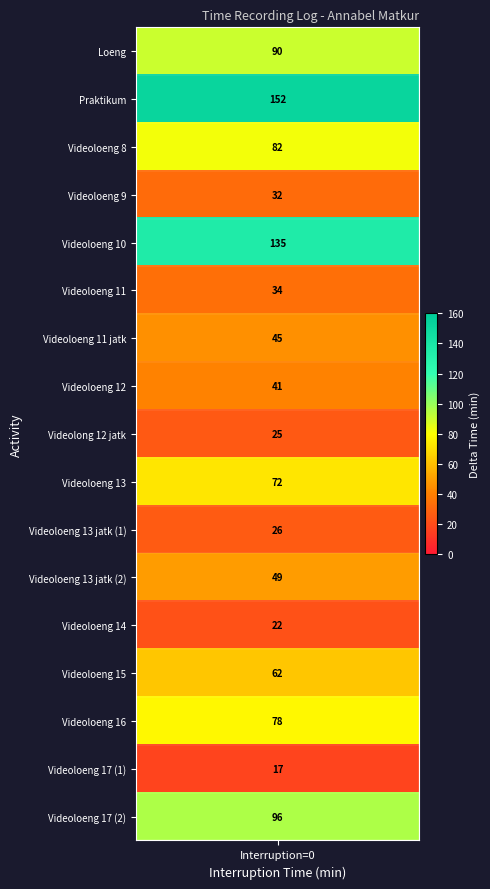

What value does the data have at 2, to the nearest 50?

100